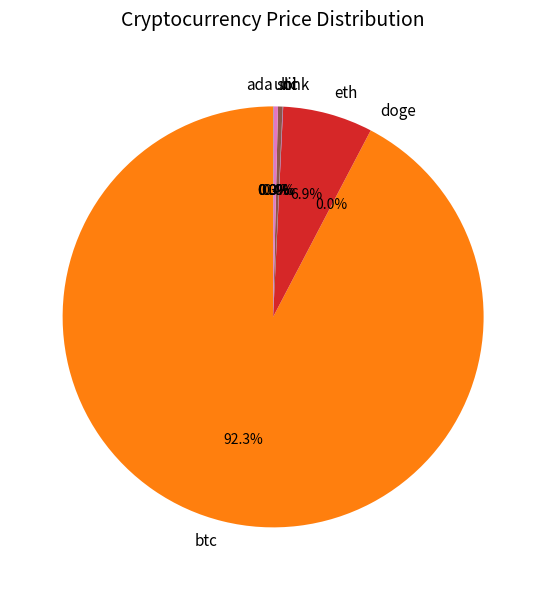

Which category has the biggest portion of the pie?

btc